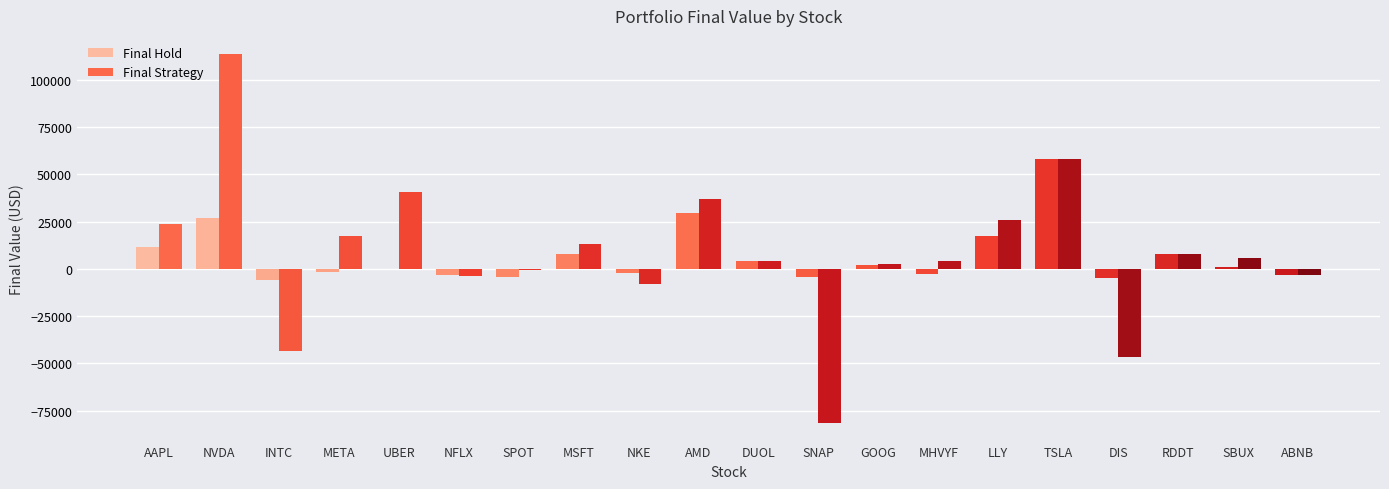

Reading left to right, transcribe all the data shown in this chart.

Final Hold: 11751.5	26705.1	-5694.3	-1615.1	-206.2	-3228.2	-4242.0	7889.6	-1928.1	29480.9	3982.5	-4523.2	1821.3	-2459.6	17330.0	58350.4	-4741.2	8102.3	1063.3	-3163.3
Final Strategy: 23824.2	113434.2	-43612.8	17447.8	40601.2	-3534.6	-809.7	13129.2	-8055.4	36995.3	3982.5	-81550.3	2626.4	4213.2	25819.0	58350.4	-46403.5	8102.3	5628.5	-3436.1